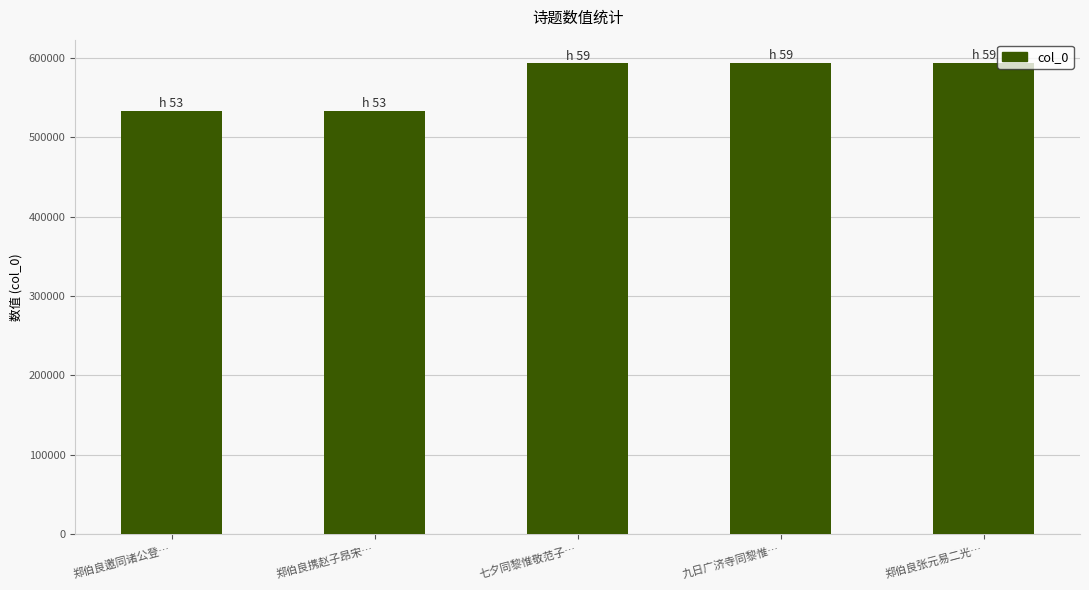

What is the value of the 4th bar from the left?

593640